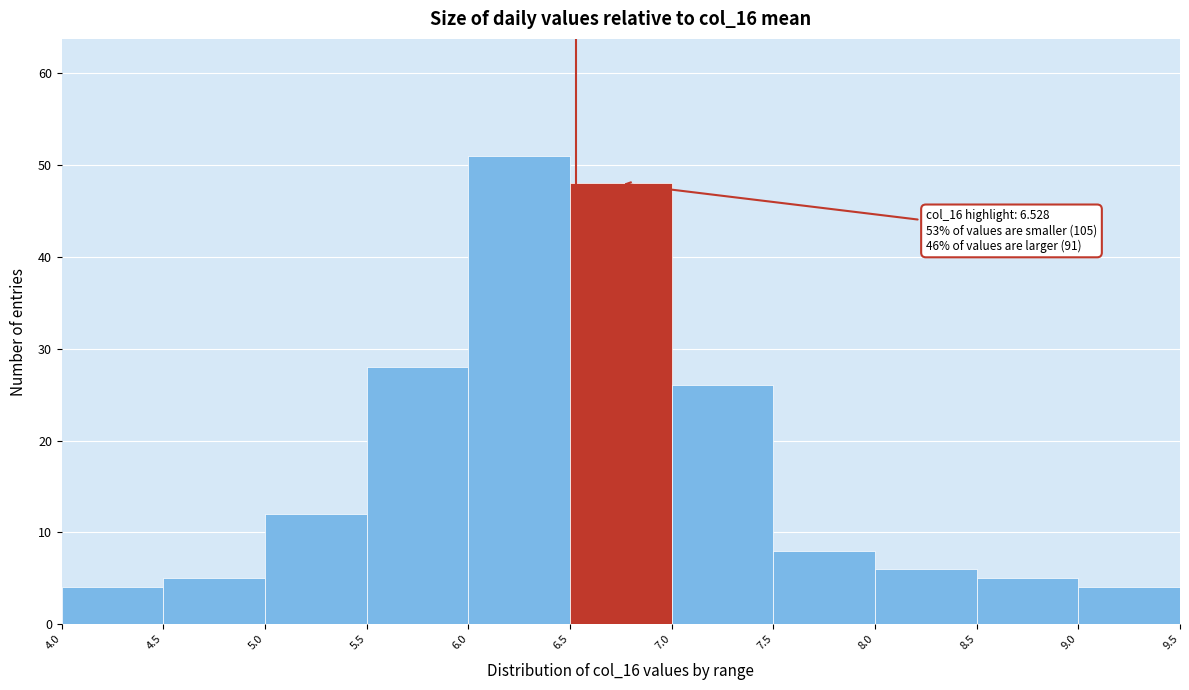

Which range on the x-axis has the tallest bar?

6.0 to 6.5